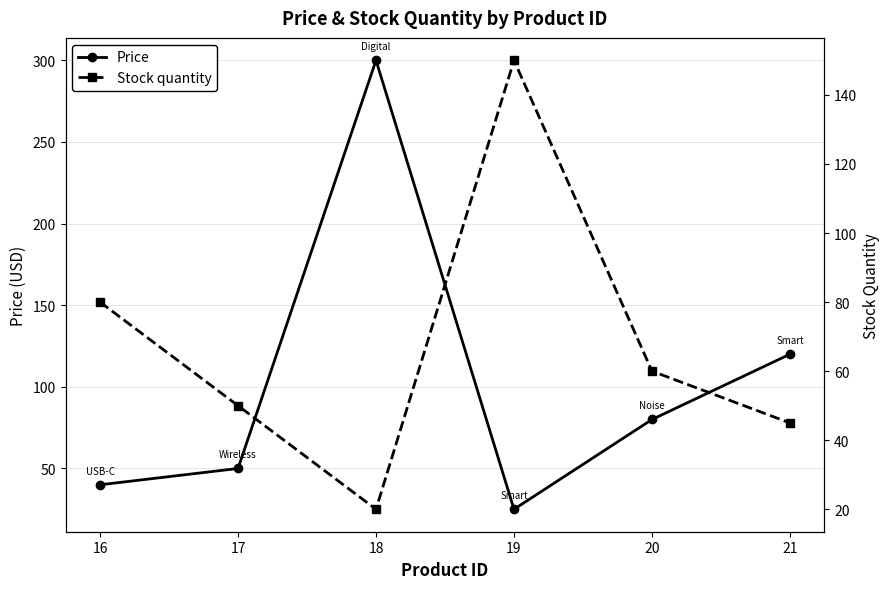

After their last crossing, which series has the higher values: Price or Stock quantity?

Price